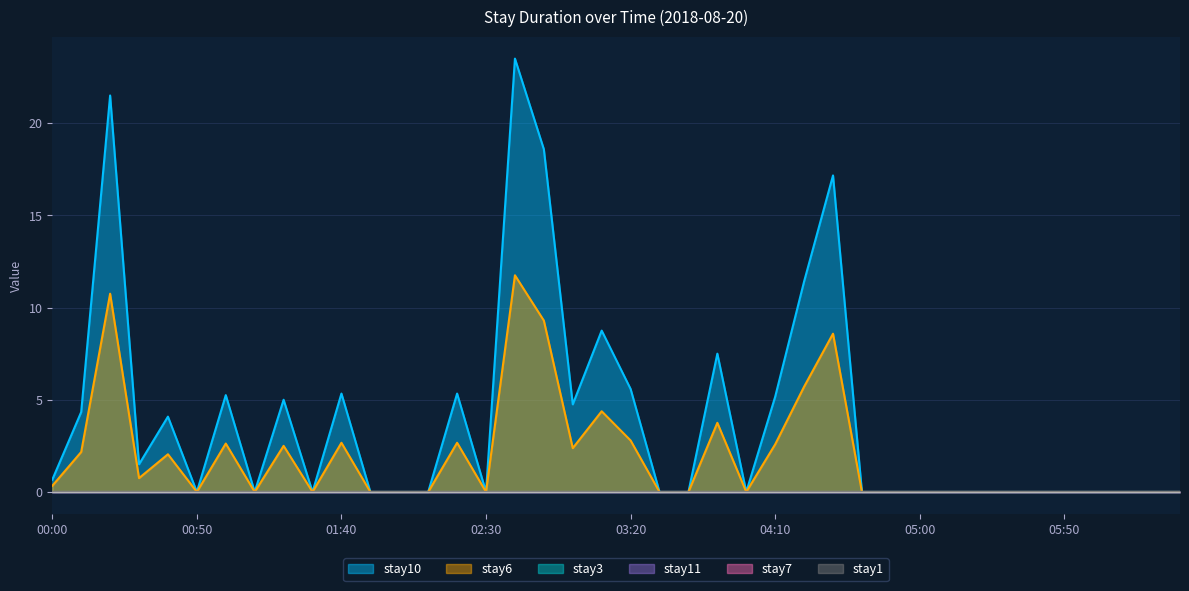

Reading left to right, what are all the values shown in this chart?

stay6: 0.3	2.2	10.8	0.8	2.0	0.0	2.6	0.0	2.5	0.0	2.7	0.0	0.0	0.0	2.7	0.0	11.8	9.3	2.4	4.4	2.8	0.0	0.0	3.8	0.0	2.6	5.7	8.6	0.0	0.0	0.0	0.0	0.0	0.0	0.0	0.0	0.0	0.0	0.0	0.0
stay10: 0.7	4.3	21.5	1.5	4.1	0.0	5.2	0.0	5.0	0.0	5.3	0.0	0.0	0.0	5.3	0.0	23.5	18.6	4.8	8.8	5.6	0.0	0.0	7.5	0.0	5.2	11.4	17.2	0.0	0.0	0.0	0.0	0.0	0.0	0.0	0.0	0.0	0.0	0.0	0.0
stay3: 0.0	0.0	0.0	0.0	0.0	0.0	0.0	0.0	0.0	0.0	0.0	0.0	0.0	0.0	0.0	0.0	0.0	0.0	0.0	0.0	0.0	0.0	0.0	0.0	0.0	0.0	0.0	0.0	0.0	0.0	0.0	0.0	0.0	0.0	0.0	0.0	0.0	0.0	0.0	0.0
stay7: 0.0	0.0	0.0	0.0	0.0	0.0	0.0	0.0	0.0	0.0	0.0	0.0	0.0	0.0	0.0	0.0	0.0	0.0	0.0	0.0	0.0	0.0	0.0	0.0	0.0	0.0	0.0	0.0	0.0	0.0	0.0	0.0	0.0	0.0	0.0	0.0	0.0	0.0	0.0	0.0
stay1: 0.0	0.0	0.0	0.0	0.0	0.0	0.0	0.0	0.0	0.0	0.0	0.0	0.0	0.0	0.0	0.0	0.0	0.0	0.0	0.0	0.0	0.0	0.0	0.0	0.0	0.0	0.0	0.0	0.0	0.0	0.0	0.0	0.0	0.0	0.0	0.0	0.0	0.0	0.0	0.0
stay11: 0.0	0.0	0.0	0.0	0.0	0.0	0.0	0.0	0.0	0.0	0.0	0.0	0.0	0.0	0.0	0.0	0.0	0.0	0.0	0.0	0.0	0.0	0.0	0.0	0.0	0.0	0.0	0.0	0.0	0.0	0.0	0.0	0.0	0.0	0.0	0.0	0.0	0.0	0.0	0.0